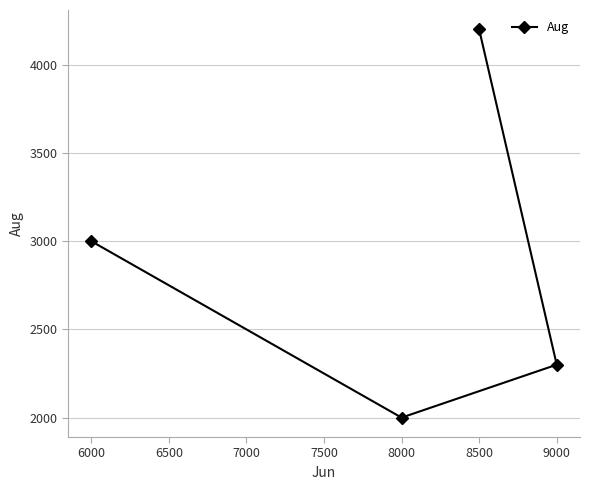

What is the change in value from 6000 to 8500?

+1200